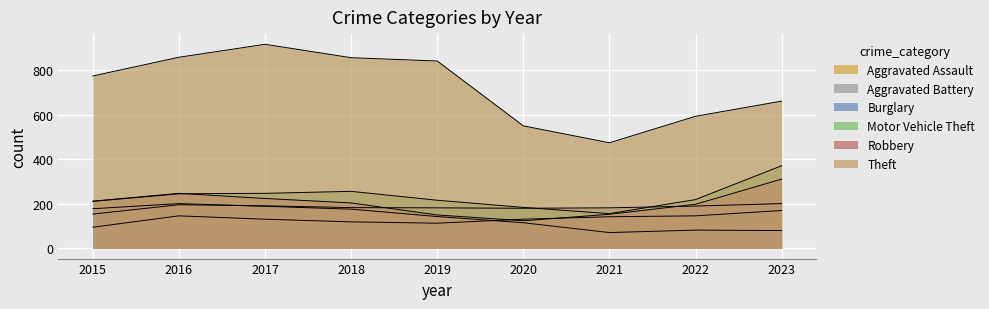

At which category does the chart reach its minimum across all series?

2021